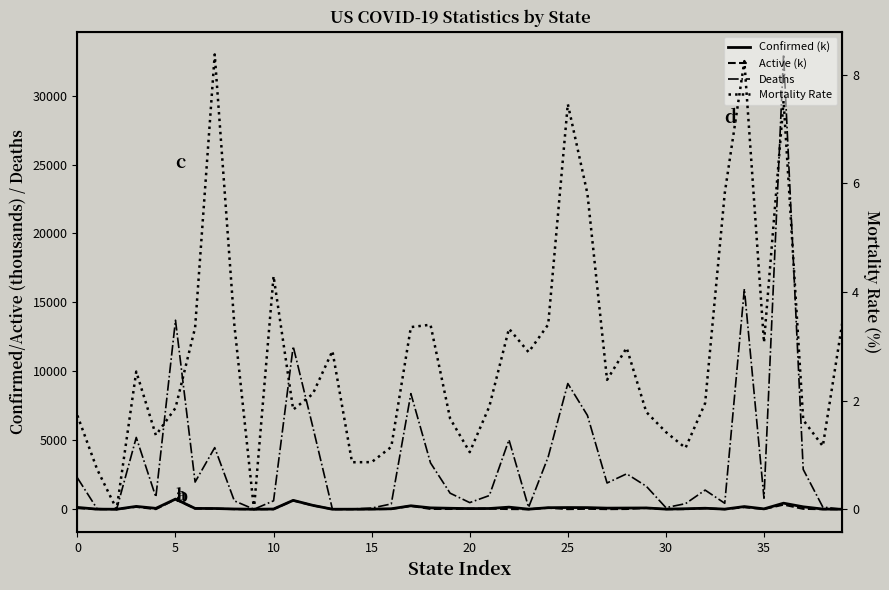

How many distinct data groups are displayed?

4